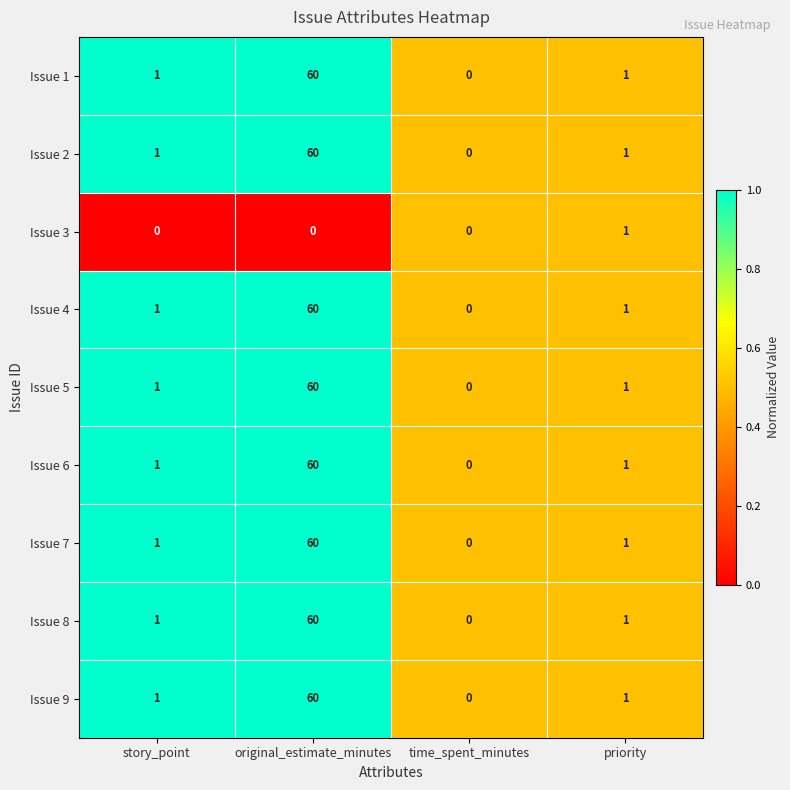

What is the sum of all Issue 6 values?

62